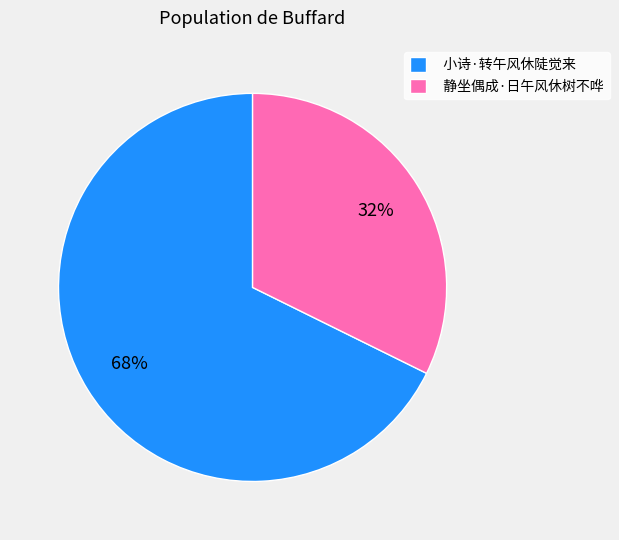

Count the number of slices in the pie.

2